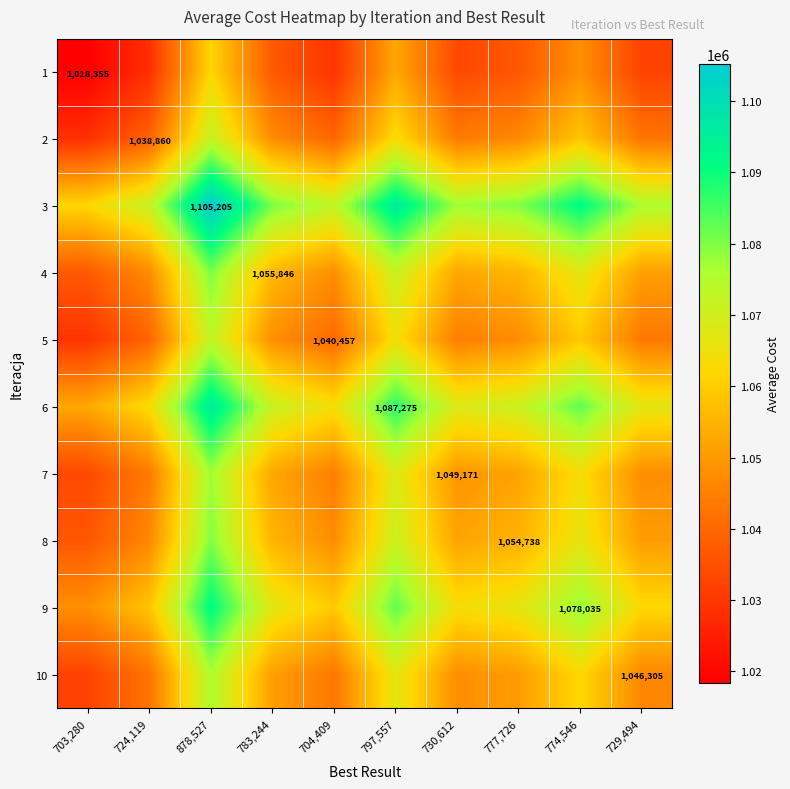

The value of 3 at 878,527 is 1850911.7. True or false?

False